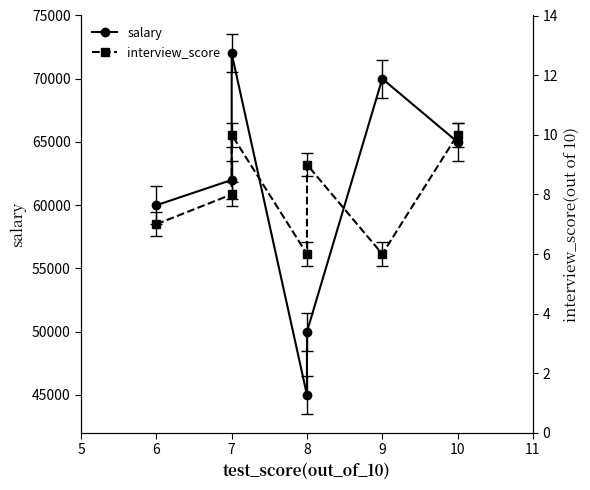

True or false: interview_score and salary cross at least once.

False